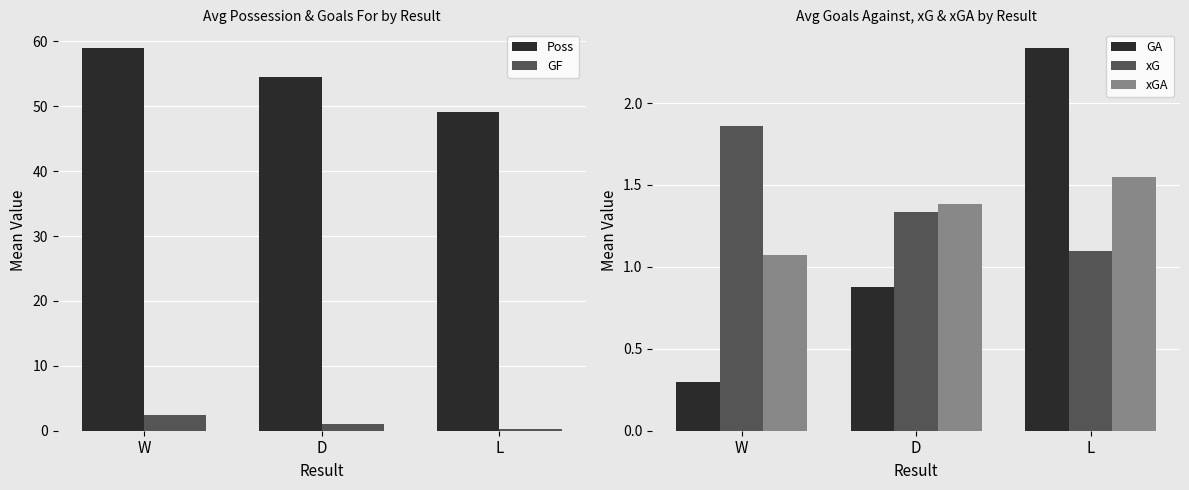

Which series changed the most between D and L?

Poss